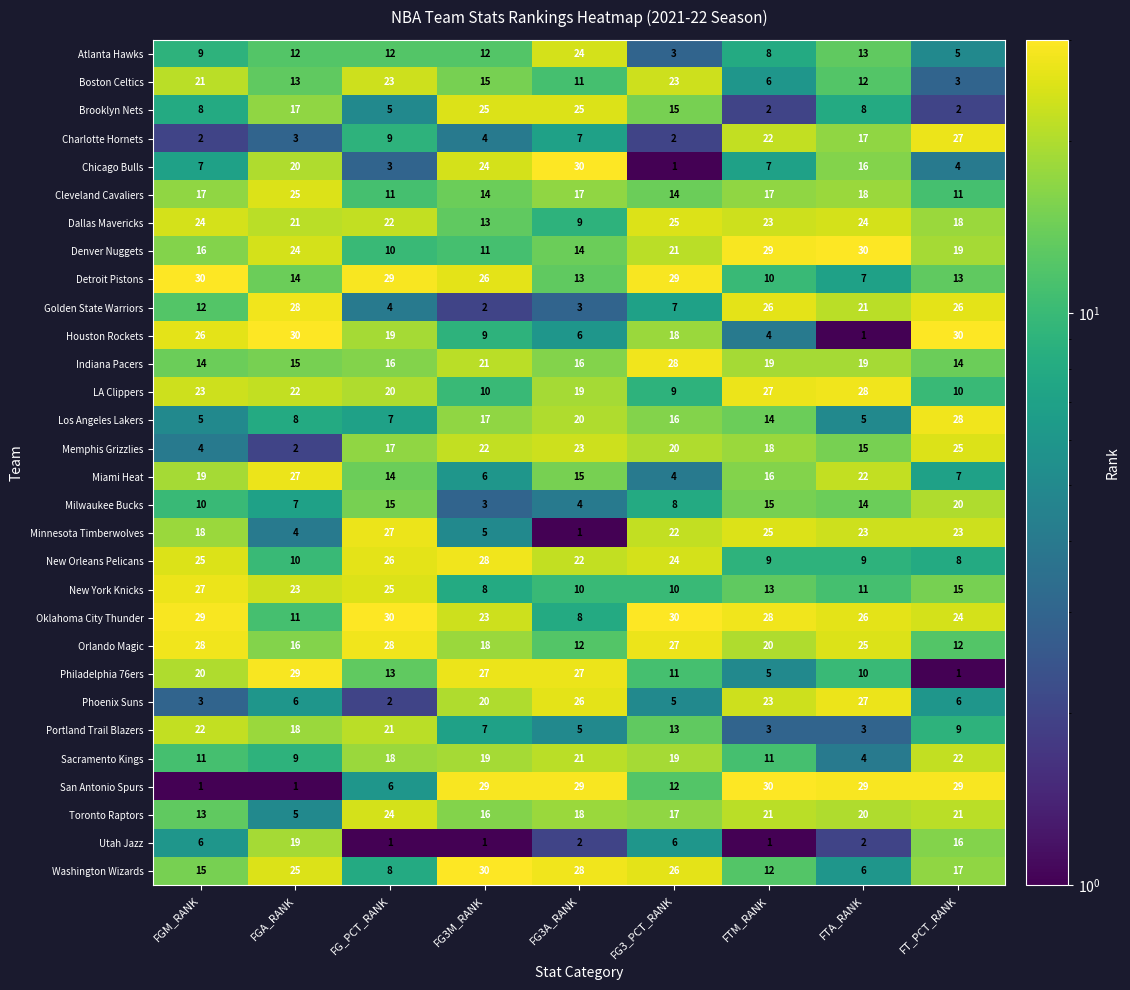

What is the average value of the Indiana Pacers series?

18